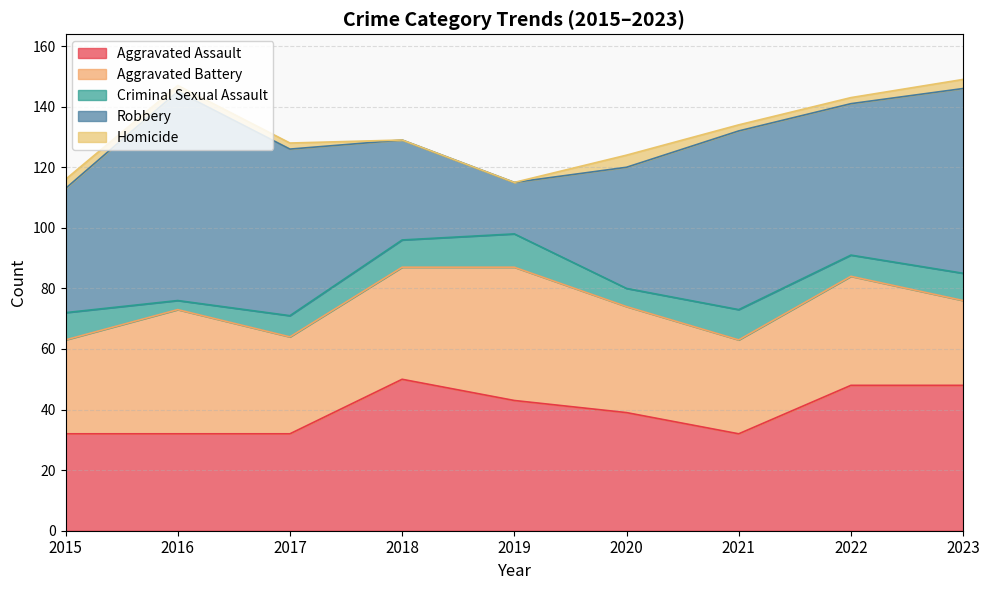

How many data points does each series have?

9